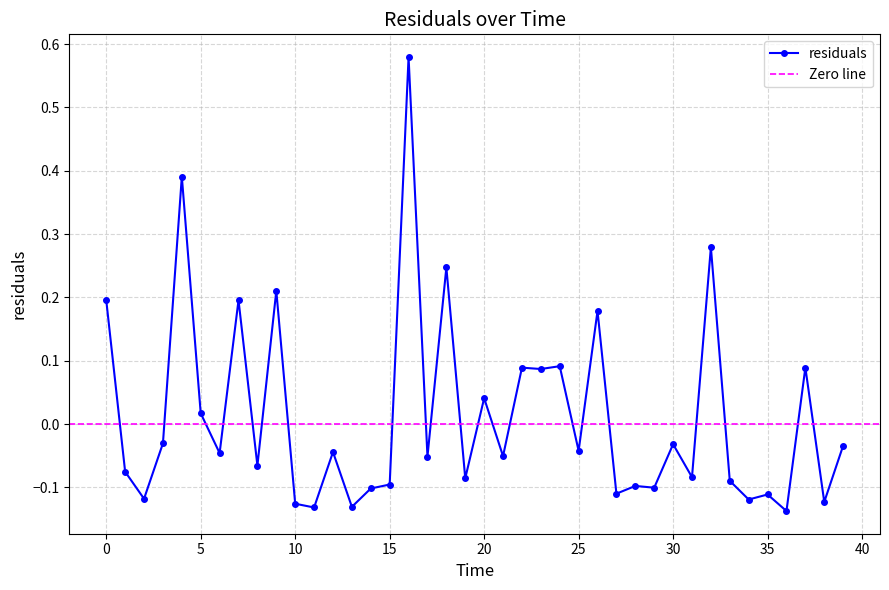

Where is the data nearest to the value 0?

5